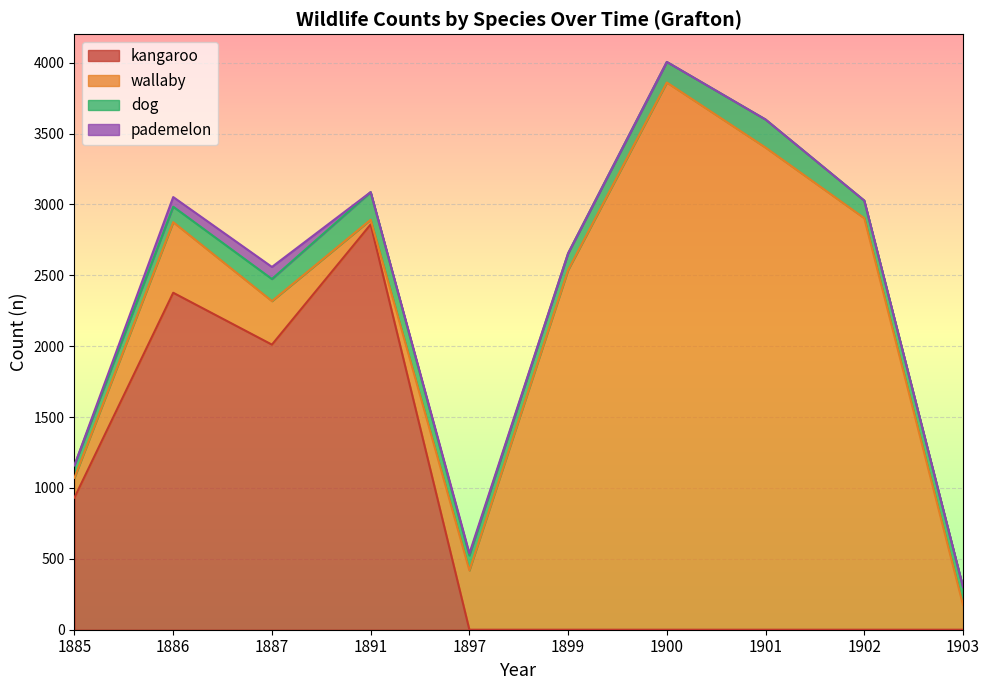

At which category is the sum across all series the highest?

1900